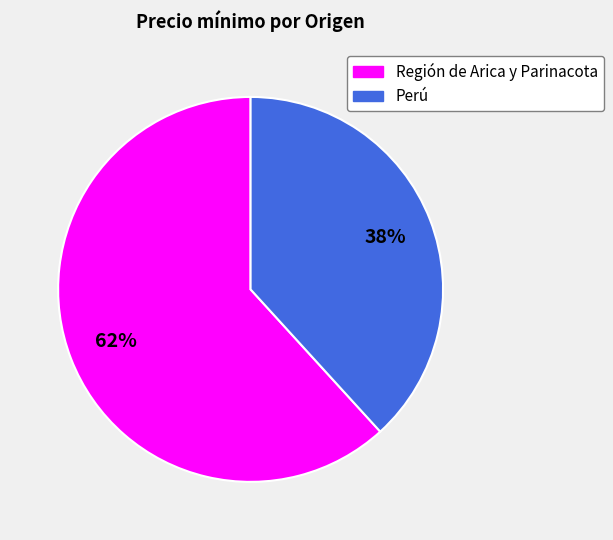

Combined, do Perú and Región de Arica y Parinacota account for over 50%?

Yes